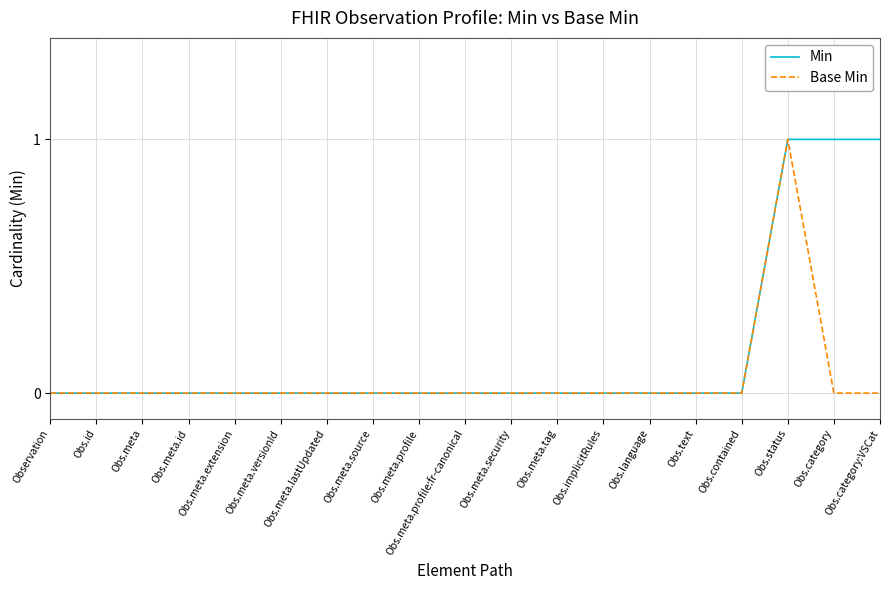

What position from the left is Obs.language?

14